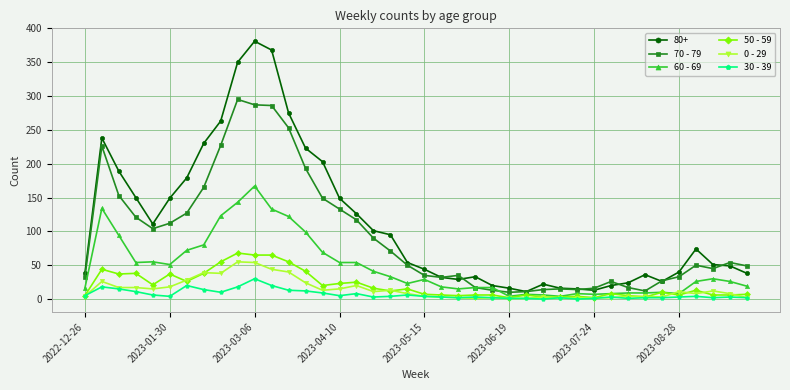

Is this an area chart (filled region under the line)?

No